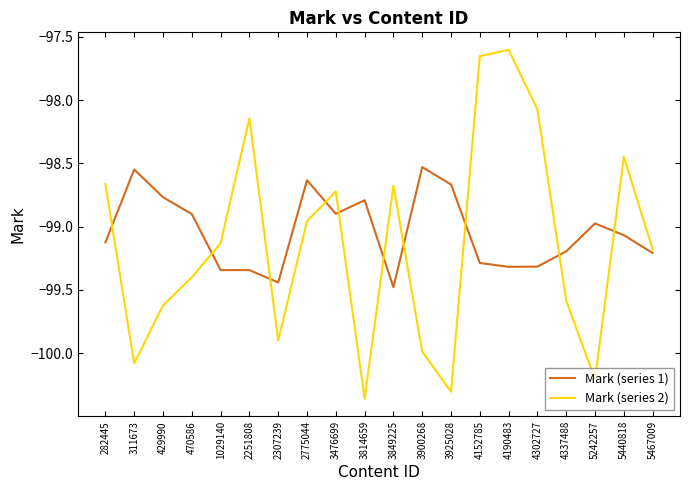

What is the minimum value for Mark (series 1)?

-99.5